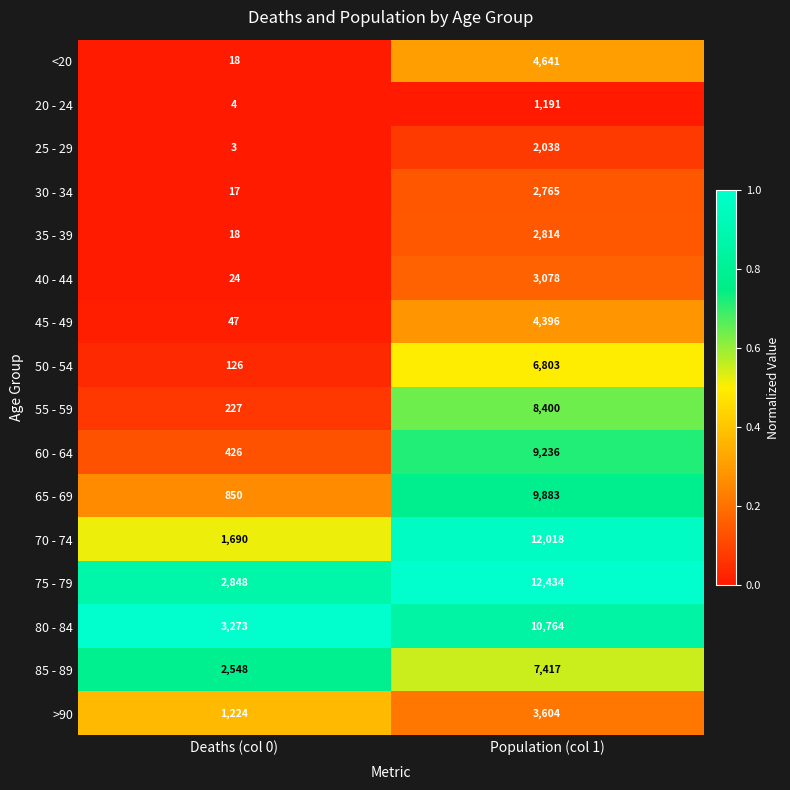

Which series has the largest total across all categories?

75 - 79